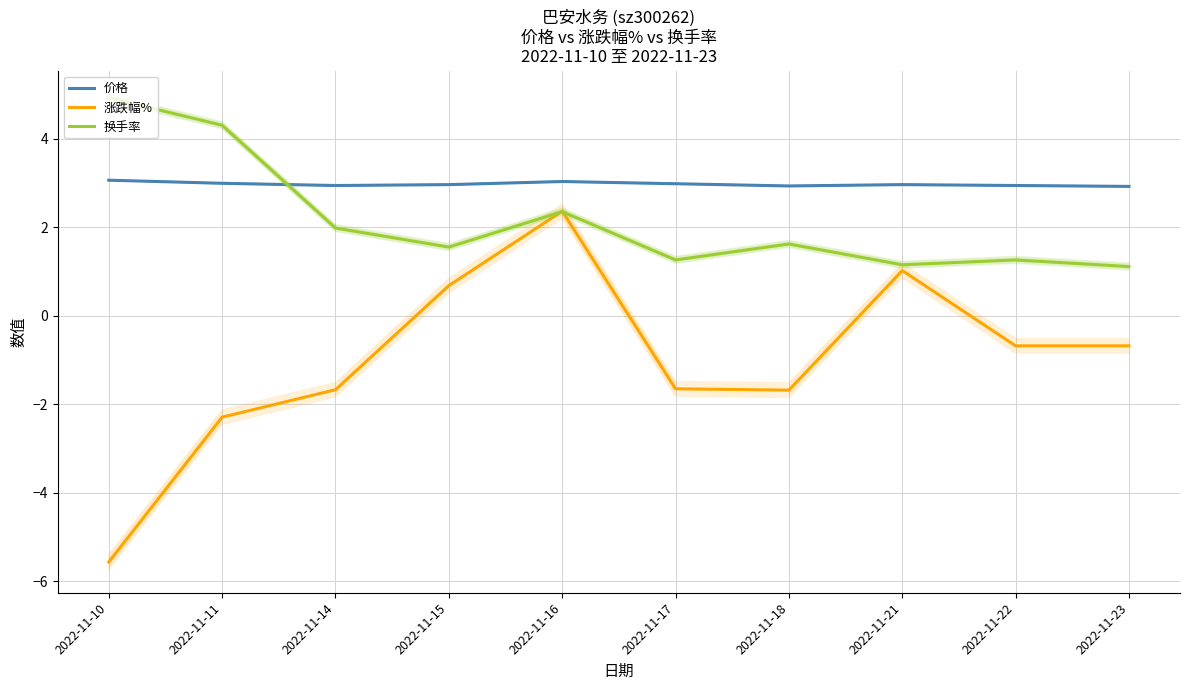

What is the value of the 价格 point at the 6th from the left?

3.0